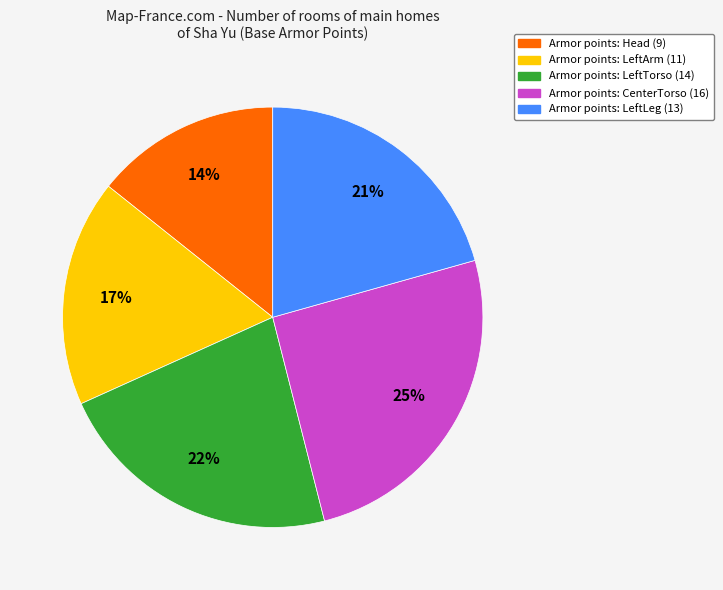

How many slices are in this pie chart?

5